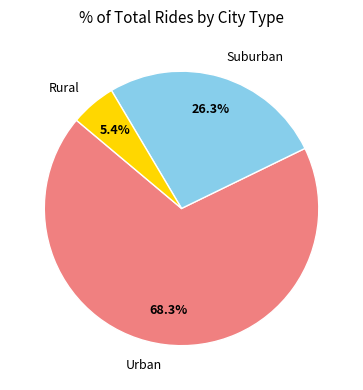

Combined, do Suburban and Urban account for over 50%?

Yes